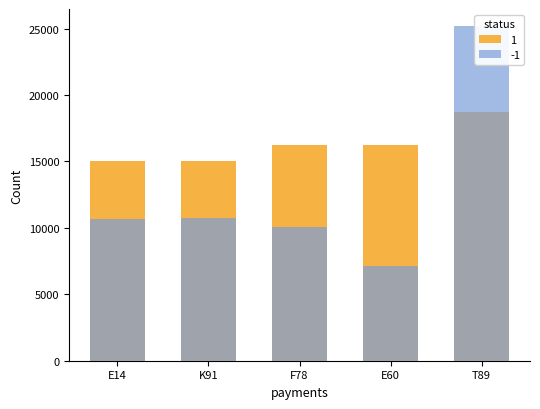

Is it true that OBJ equals 27740.4 at F78?

False